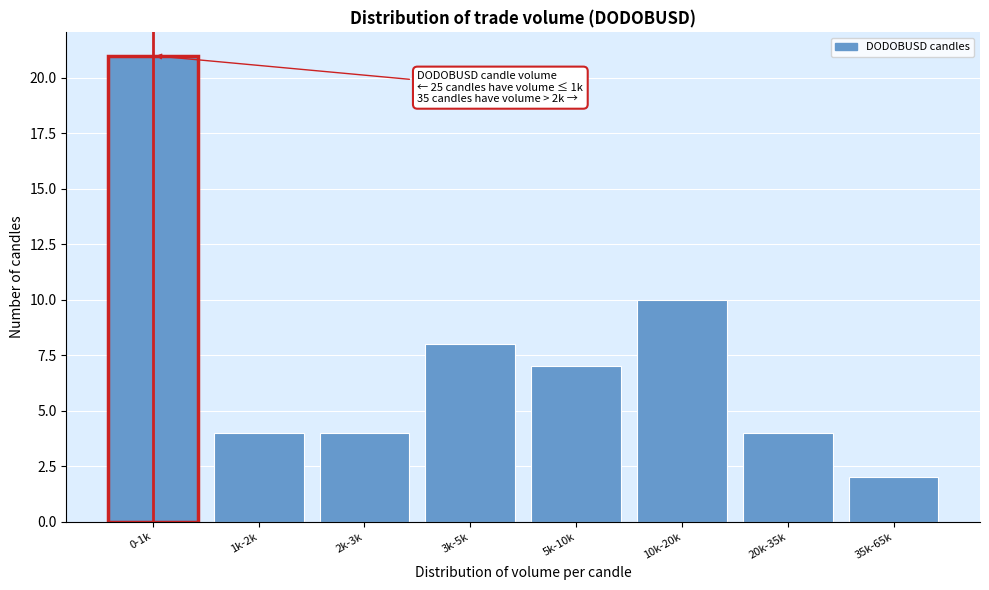

Reading left to right, what are all the values shown in this chart?

21	4	4	8	7	10	4	2